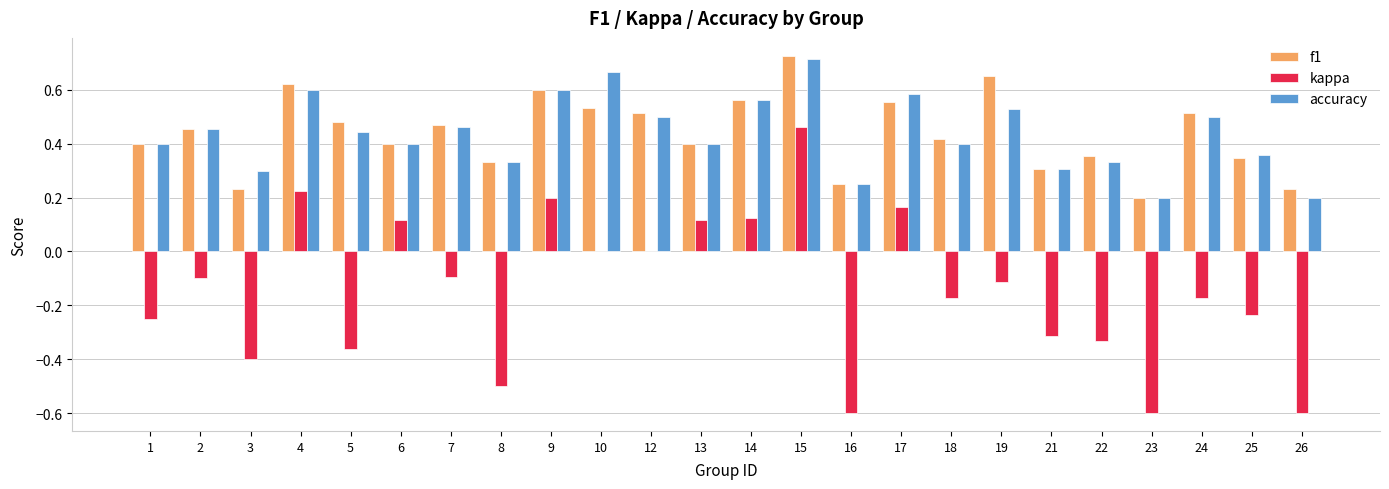

Between 9 and 18, which series saw the biggest shift?

kappa